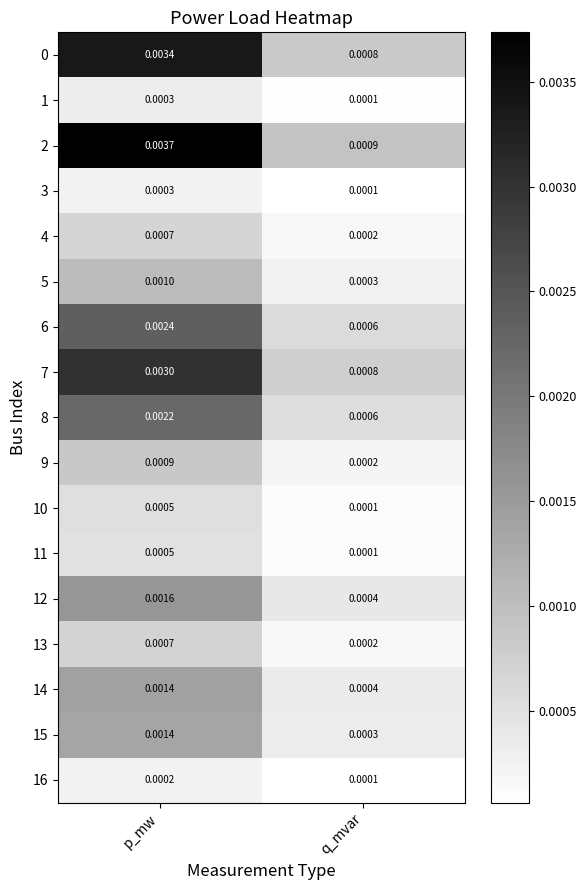

At which label is 8 closest to 0?

q_mvar